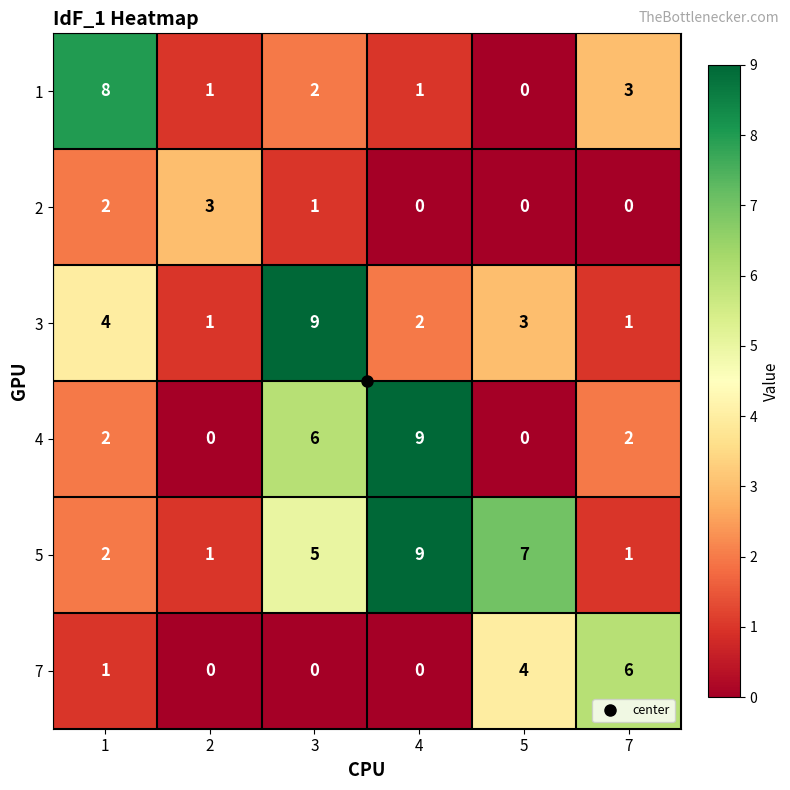

What is the difference between the 5 values at 3 and 2?

4